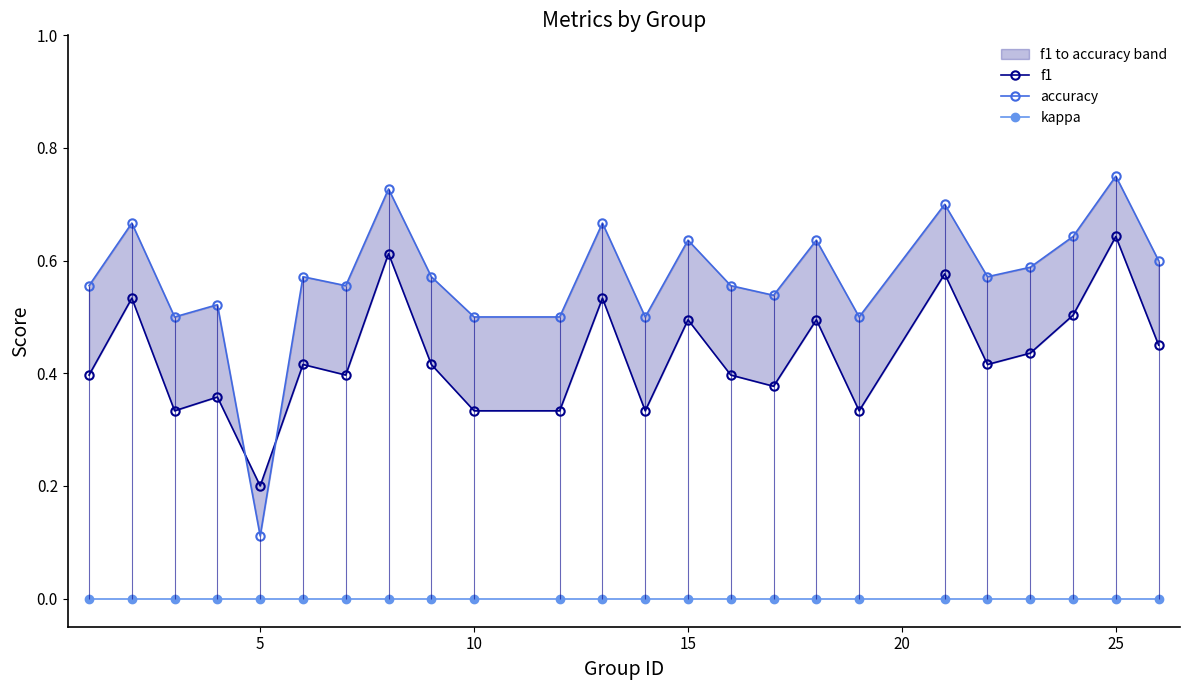

How many lines are shown in the chart?

3